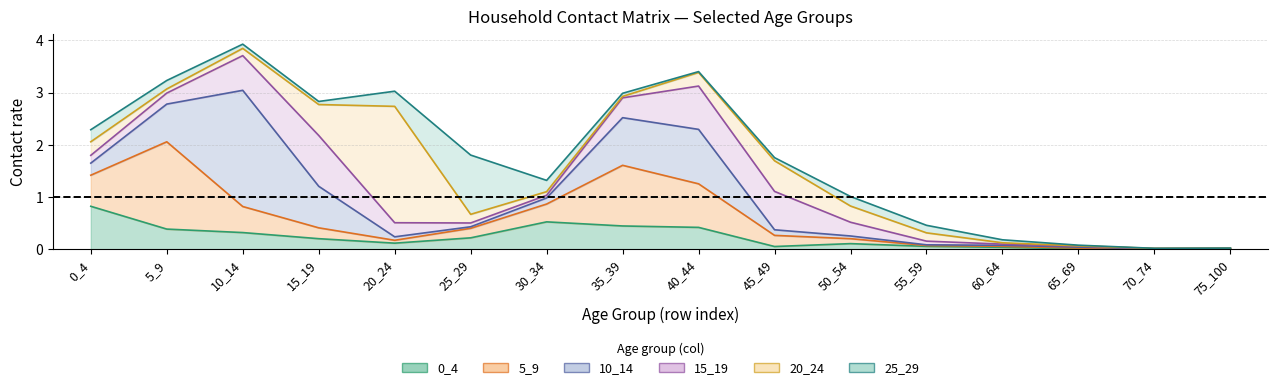

At which label does 5_9 reach its peak?

5_9